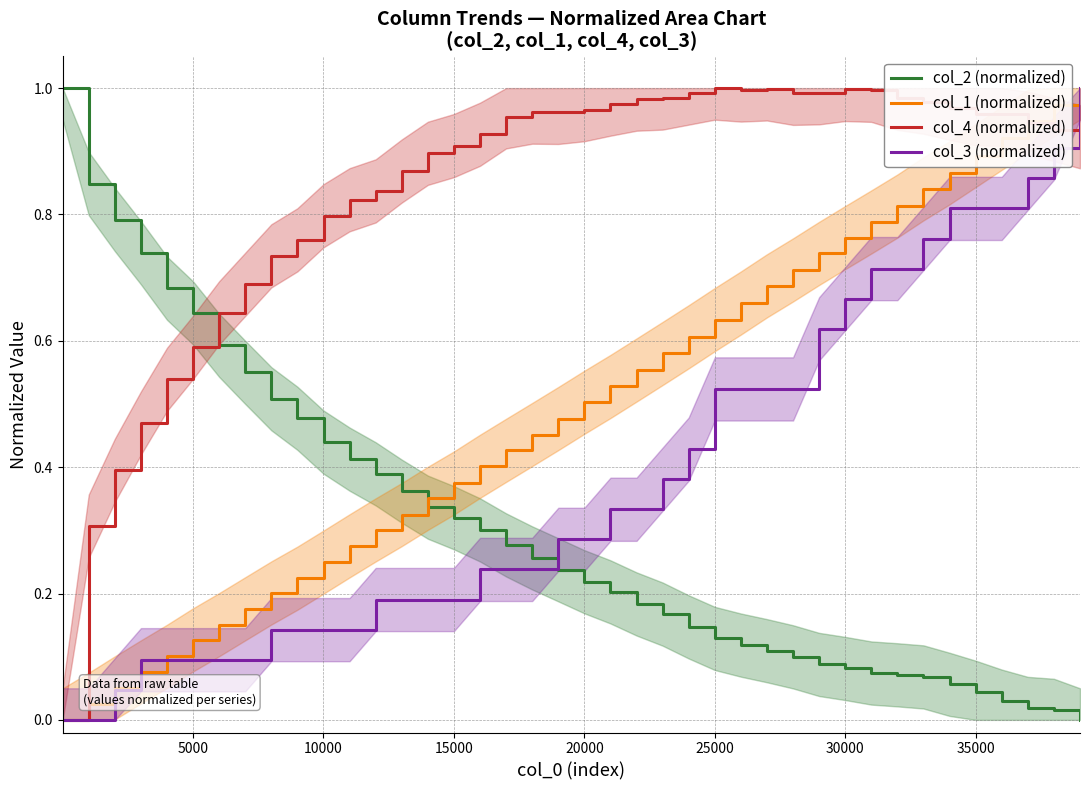

True or false: col_2 (normalized) and col_4 (normalized) cross at least once.

True